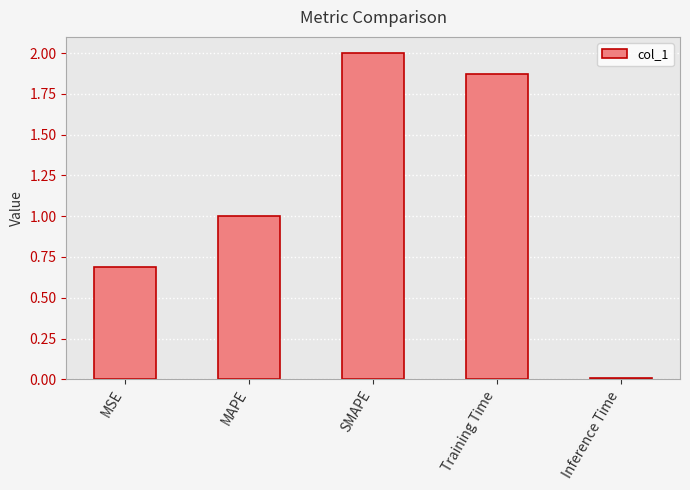

Which label corresponds to the smallest value in the chart?

Inference Time